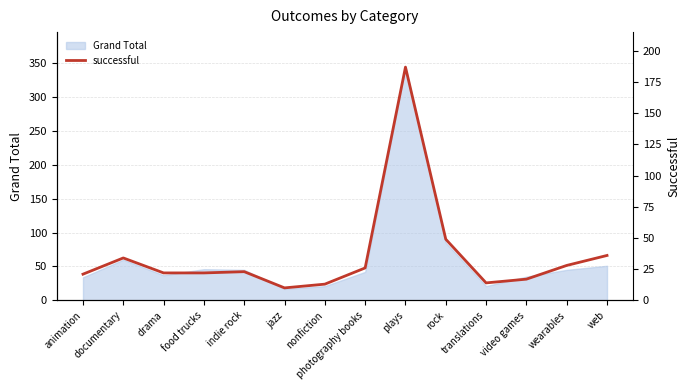

At which label is the value closest to 98?

rock